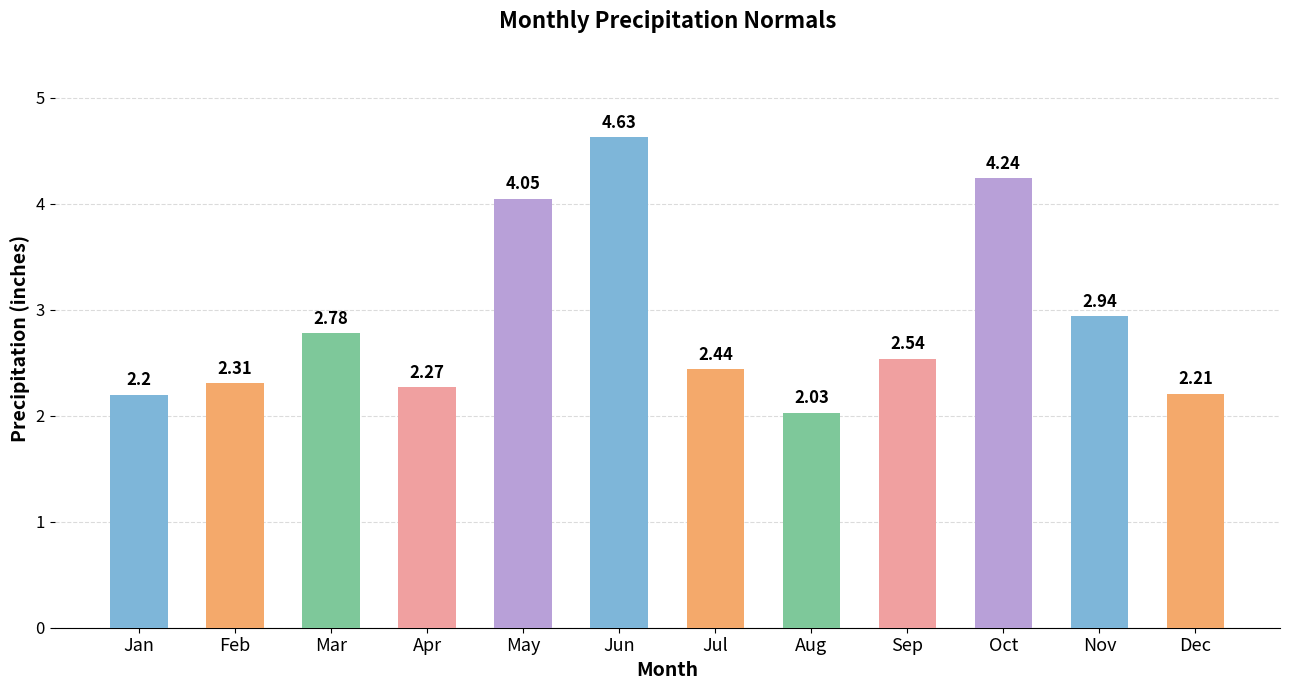

What is the ratio of the value at Oct to the value at Jan?

1.9